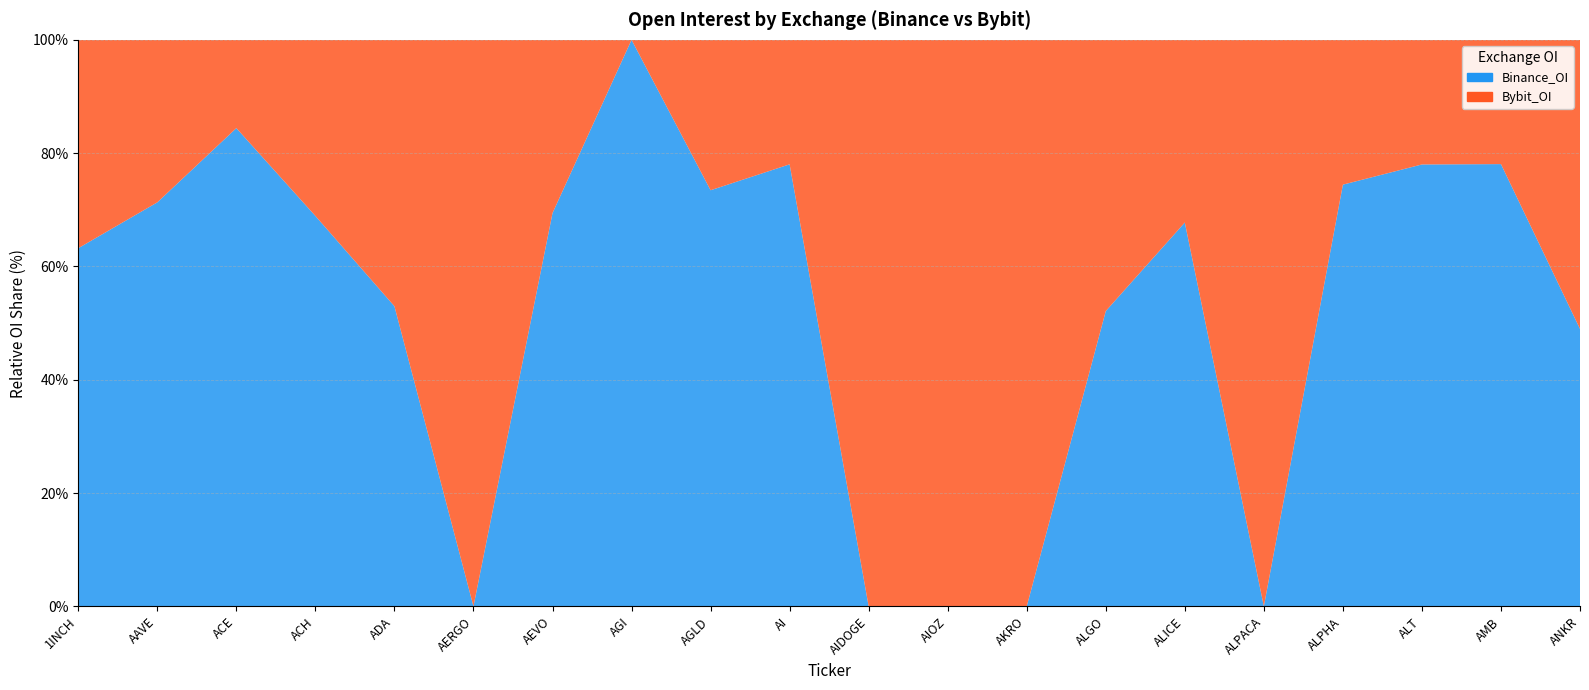

Reading right to left, what are all the values shown in this chart?

Binance_OI: ANKR=4859366	AMB=2686065	ALT=9243384	ALPHA=2954593	ALPACA=0	ALICE=5154245	ALGO=7988553	AKRO=0	AIOZ=0	AIDOGE=0	AI=6216659	AGLD=2260740	AGI=9884135	AEVO=19660156	AERGO=0	ADA=55358802	ACH=2864299	ACE=6272452	AAVE=27800984	1INCH=7459419
Bybit_OI: ANKR=5062400	AMB=754721	ALT=2606573	ALPHA=1014533	ALPACA=395610	ALICE=2452864	ALGO=7337640	AKRO=621081	AIOZ=2429975	AIDOGE=778736	AI=1750754	AGLD=817118	AGI=0	AEVO=8662567	AERGO=700289	ADA=49133045	ACH=1291920	ACE=1157660	AAVE=11182692	1INCH=4339299